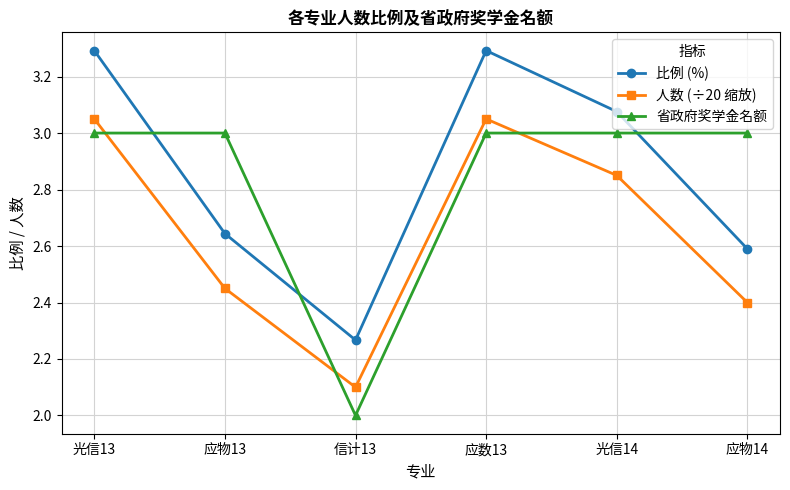

Count the number of data series in this chart.

3